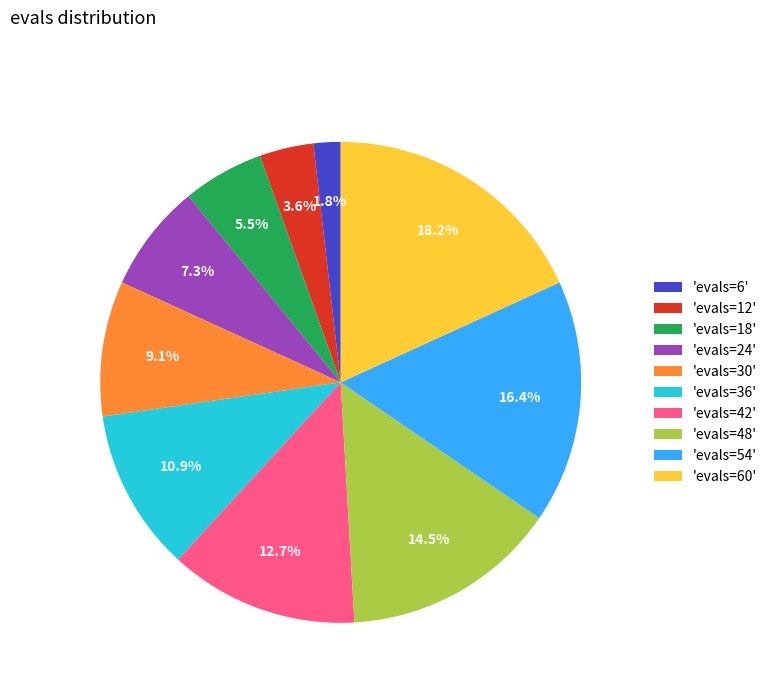

What is the smallest slice in the pie chart?

'evals=6'